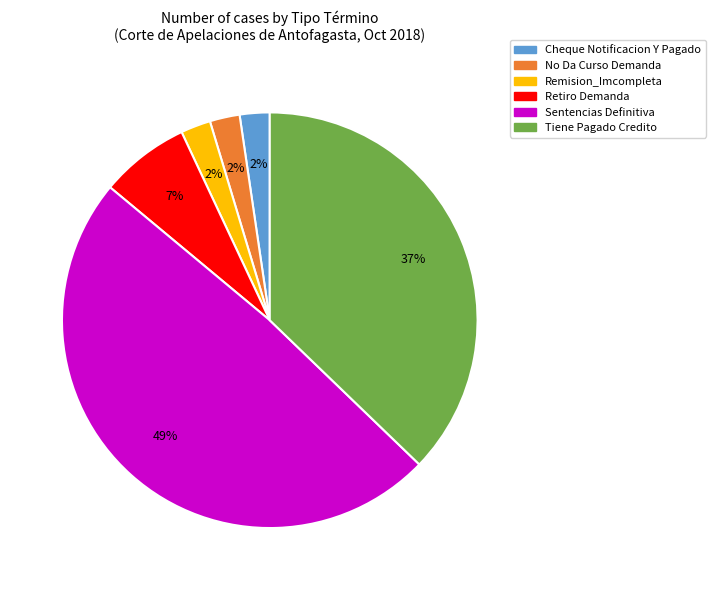

To the nearest percent, what is the average slice percentage?

17%